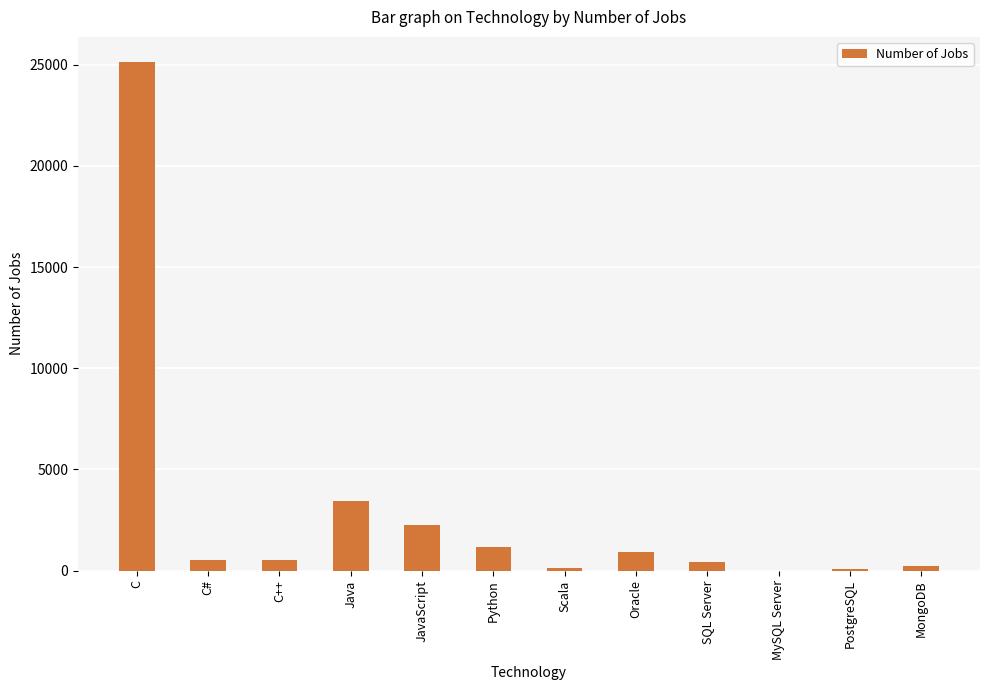

What is the difference between the values at Oracle and Java?

2529